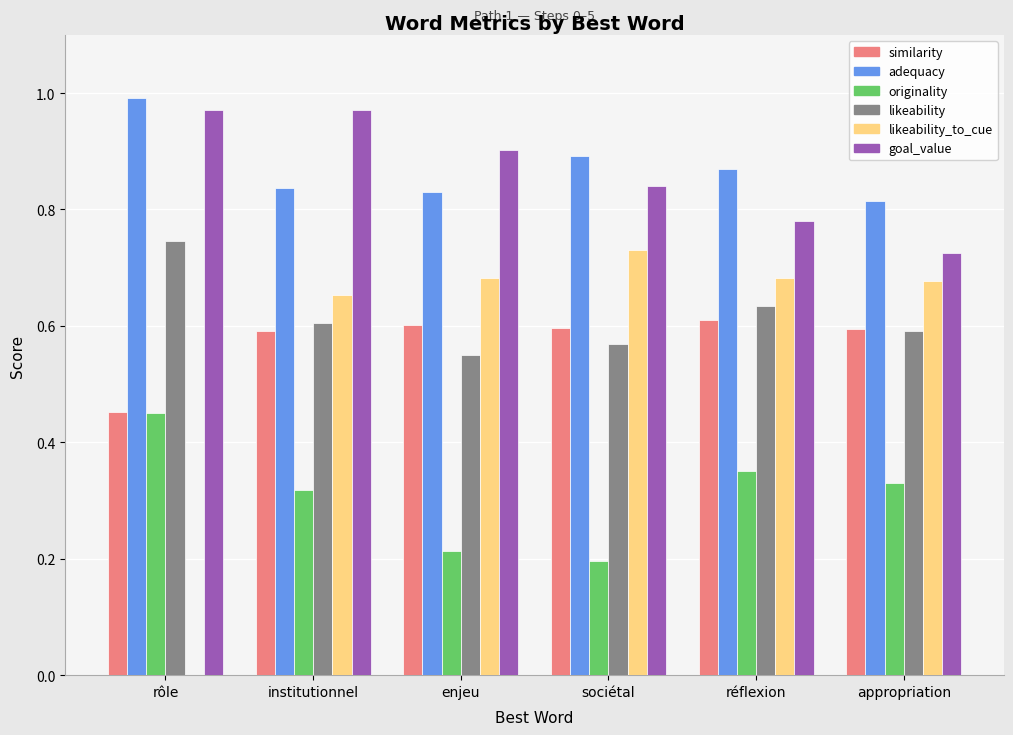

Between rôle and appropriation, which series saw the biggest shift?

likeability_to_cue